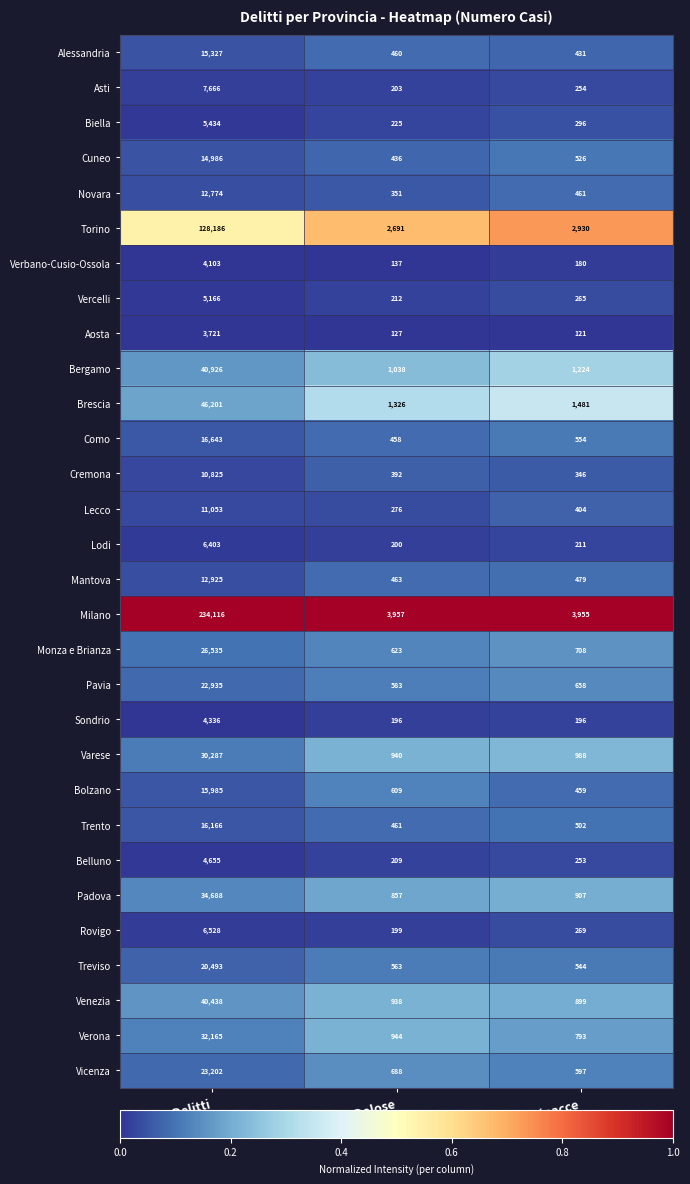

What is the difference between the highest and lowest values at Minacce?

3834